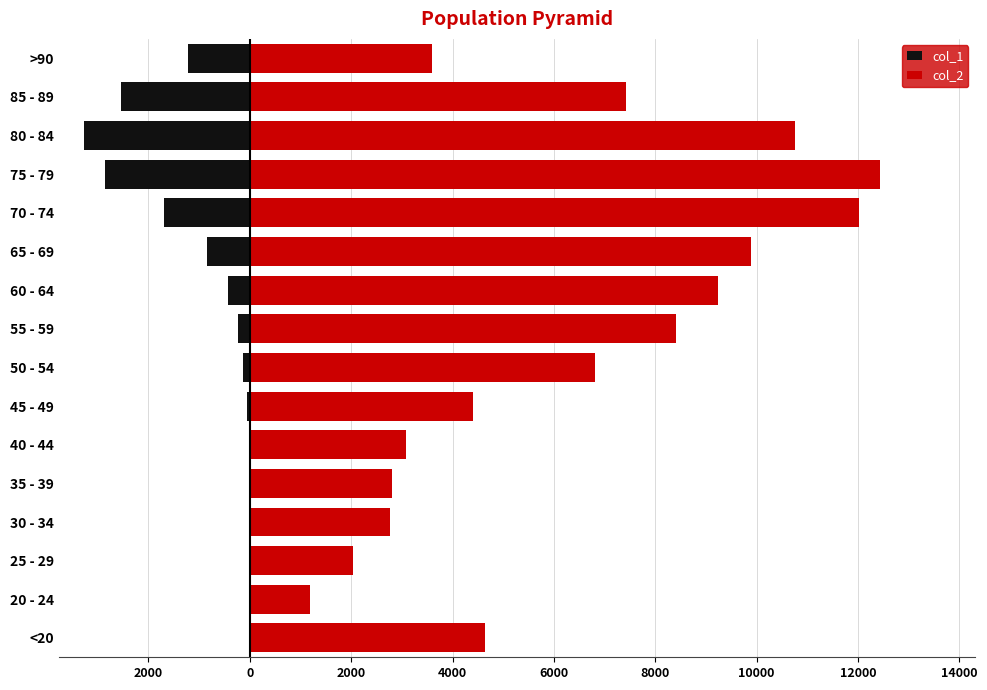

How many bars are there in each group?

2